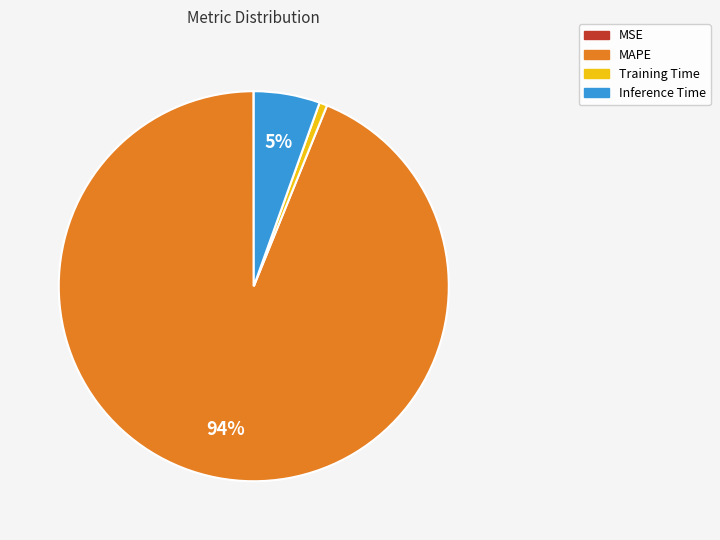

Is it true that MAPE is 94% of the pie?

True